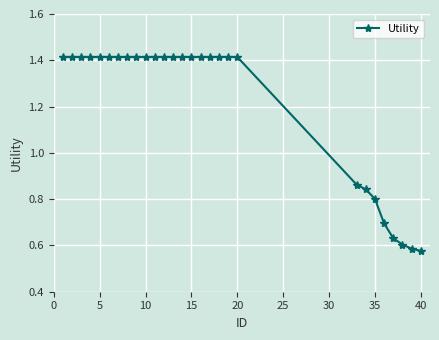

What is the sum of all values?

33.9